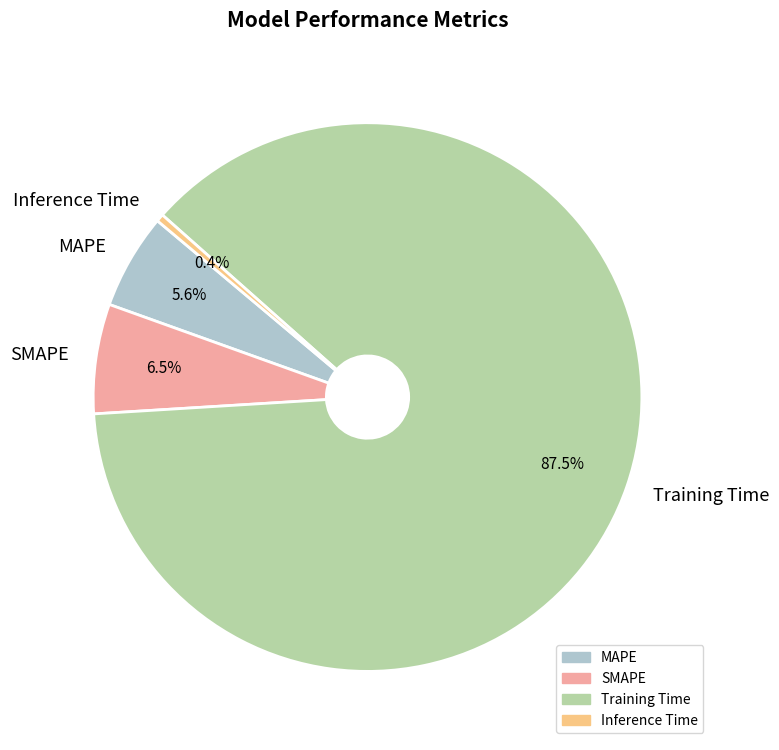

What is the total percentage of MAPE and Training Time?

93.1%